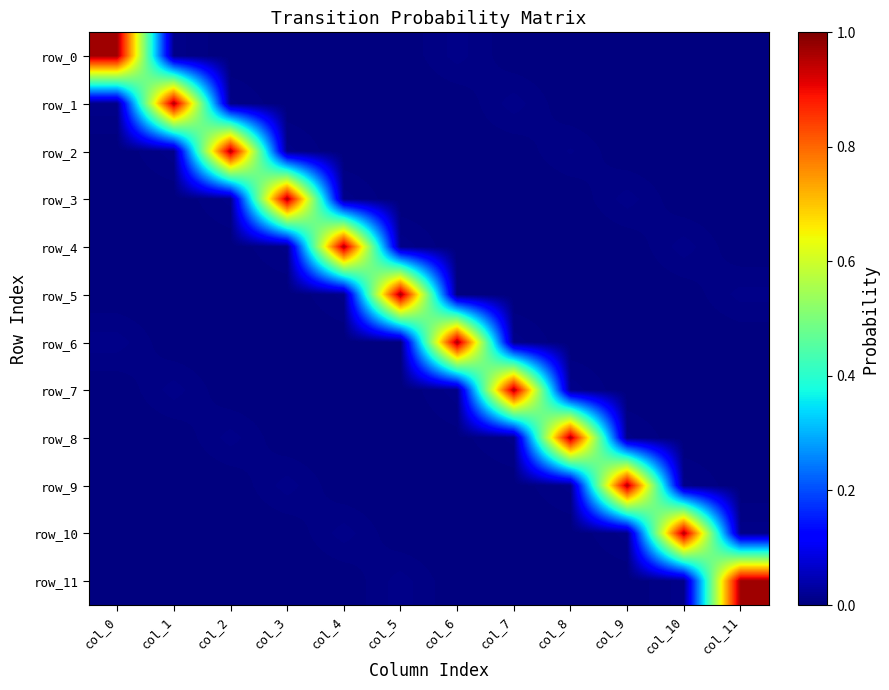

Which series has the largest total across all categories?

row_7